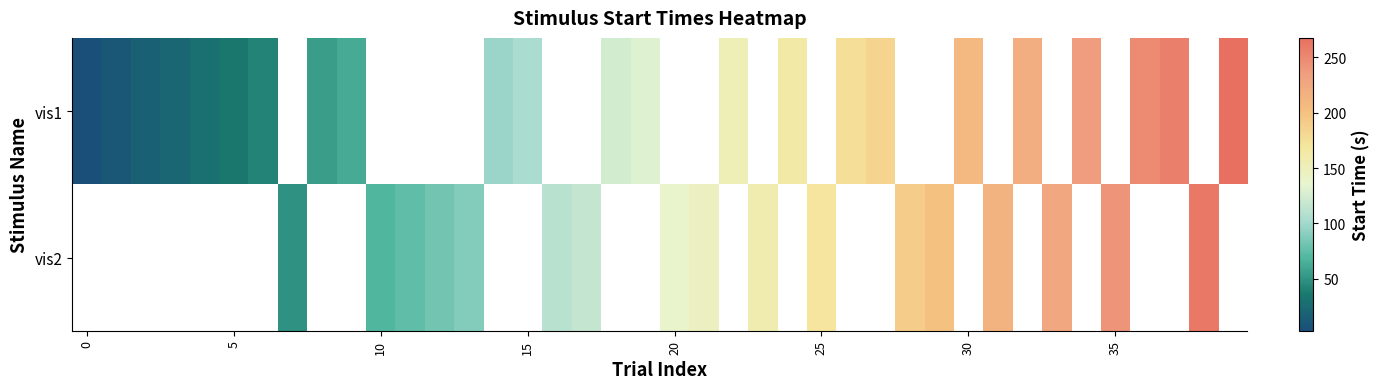

At which category does the chart reach its peak across all series?

39